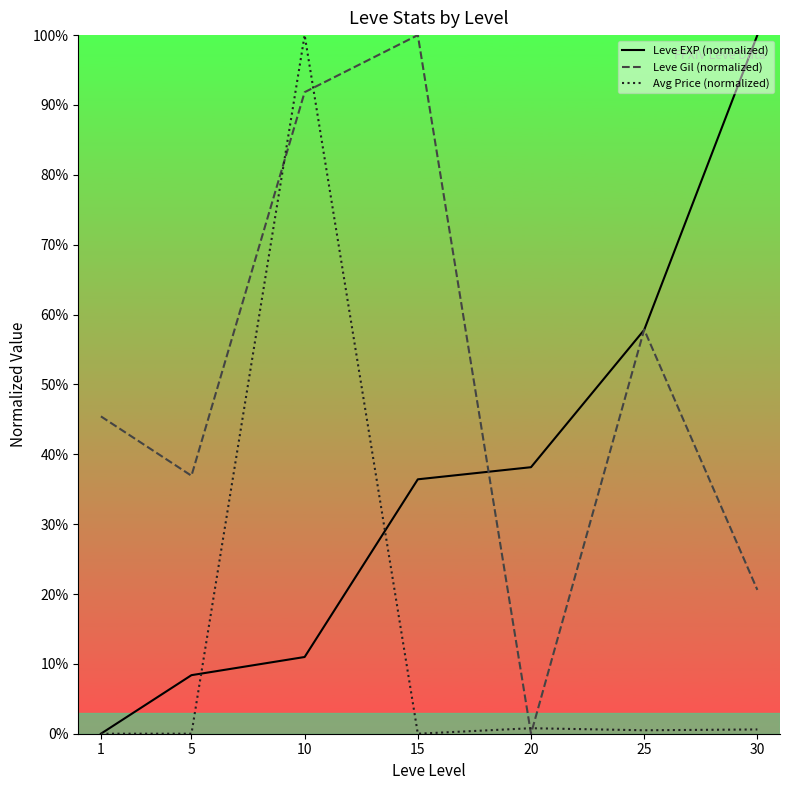

What are all the series names shown in the legend?

Leve EXP (normalized), Leve Gil (normalized), Avg Price (normalized)